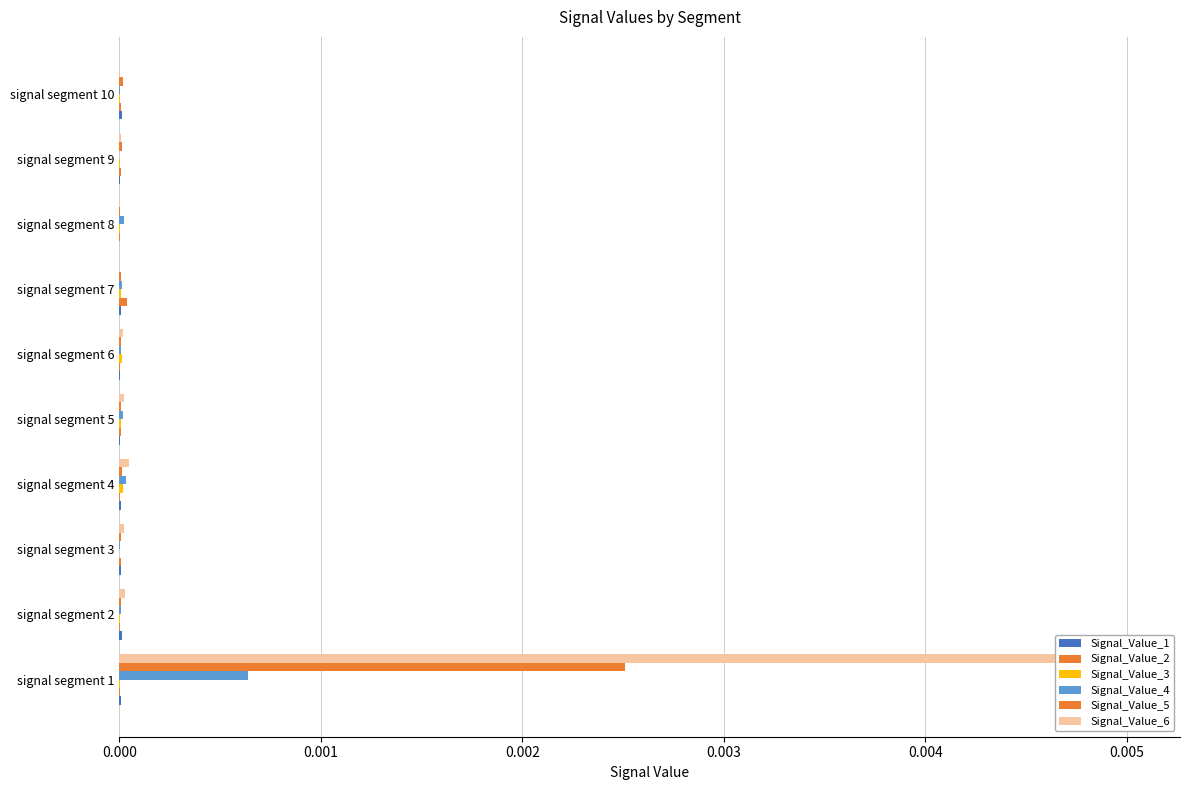

What position from the right is 8?

2